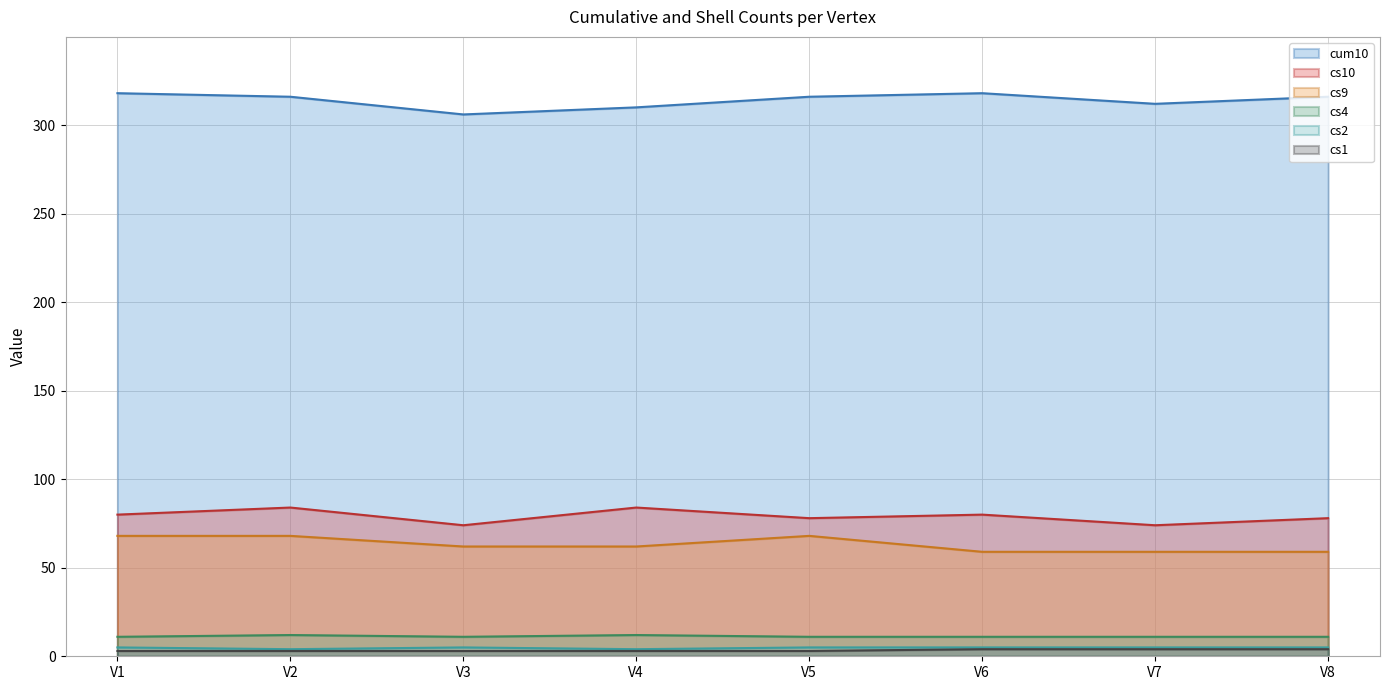

Does the chart have visible grid lines?

Yes